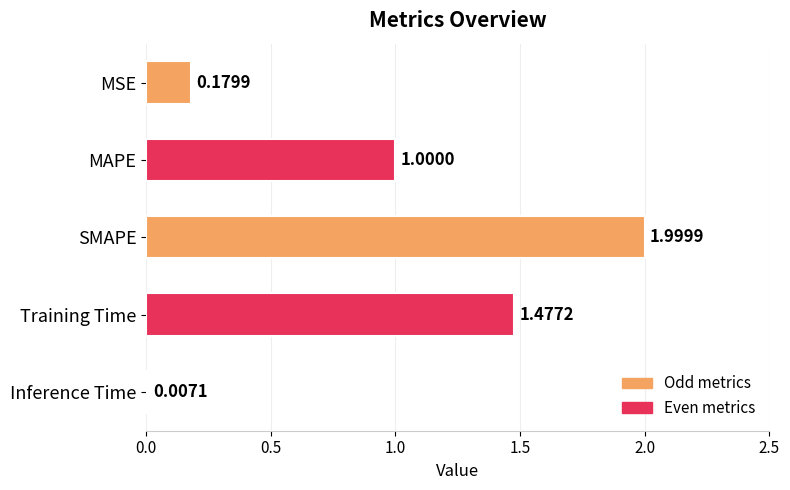

What is the sum of the values at Training Time and MAPE?

2.5